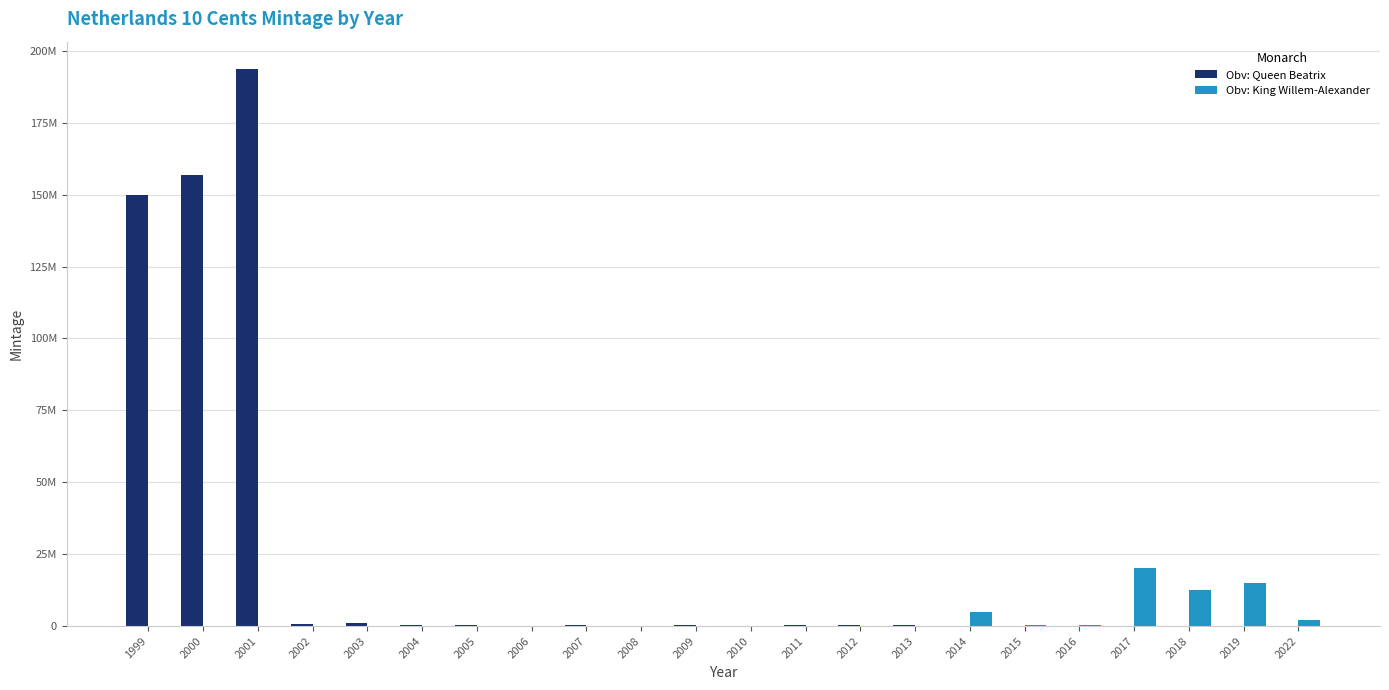

List the series in order of their overall mean, lowest first.

Obv: King Willem-Alexander, Obv: Queen Beatrix